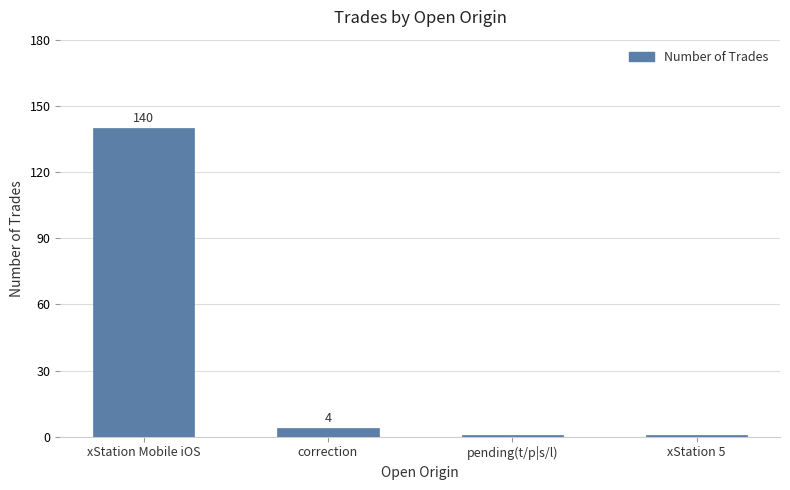

How many bars are there in total?

4